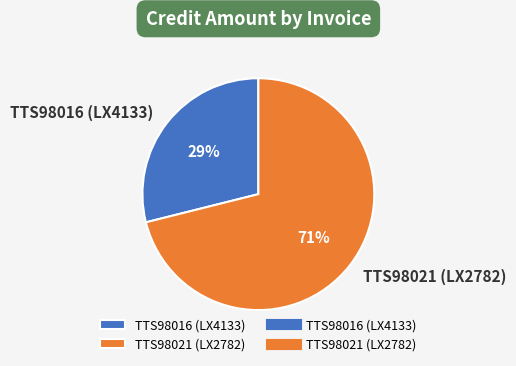

How many segments does this pie chart have?

2